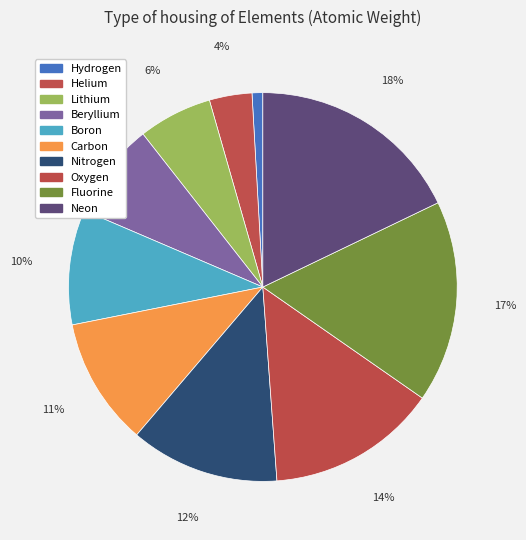

How many segments does this pie chart have?

10